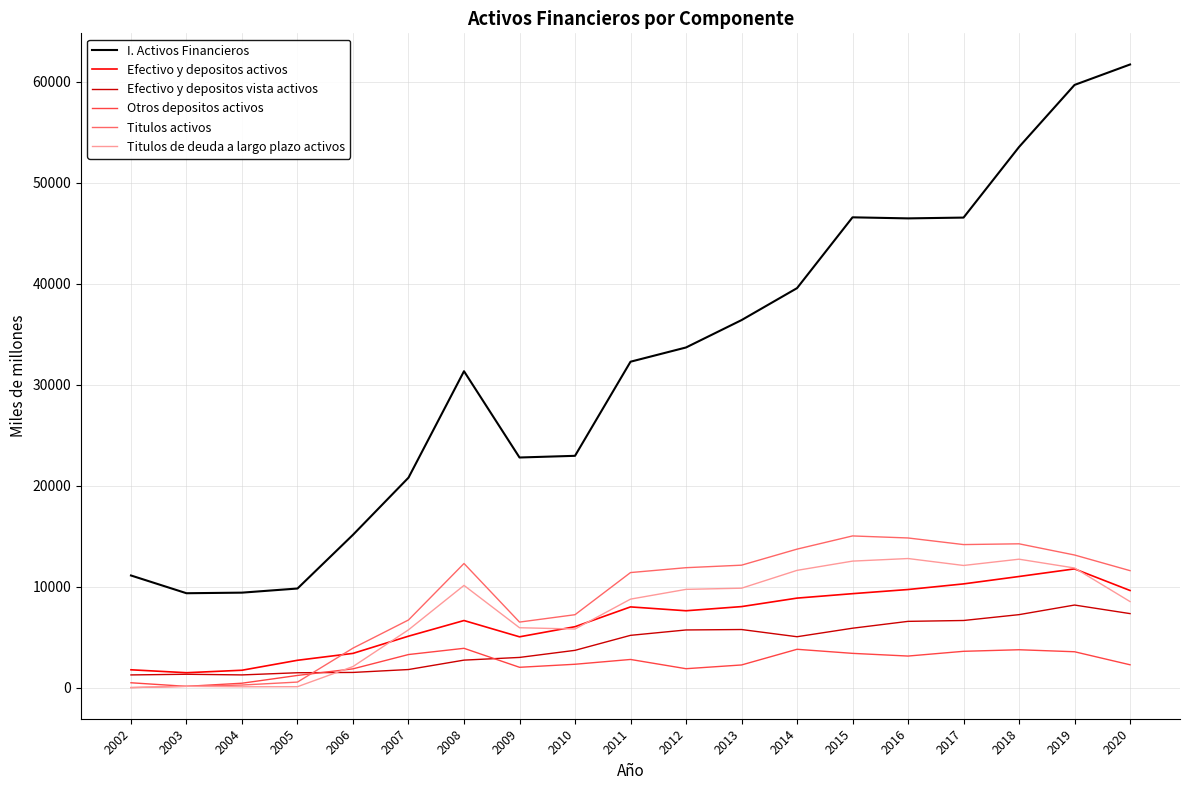

Which series has the widest spread of values?

I. Activos Financieros